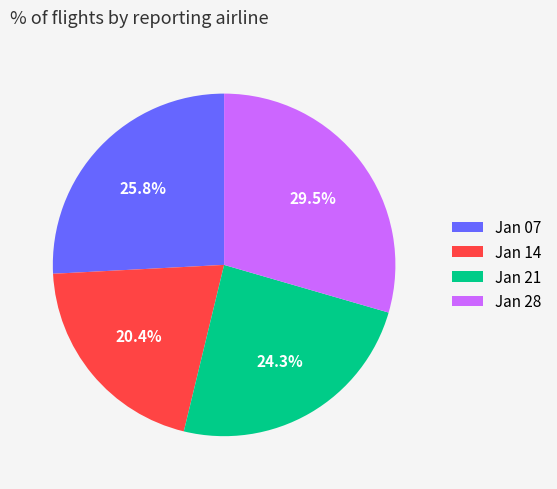

Is the sum of Jan 14 and Jan 07 greater than half?

No